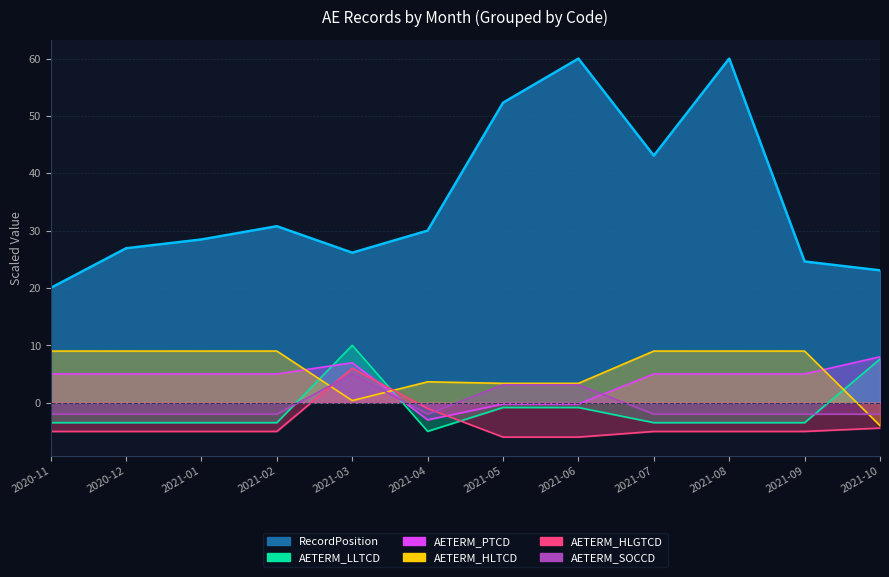

What is the total value across all series at 2021-07?

3.5